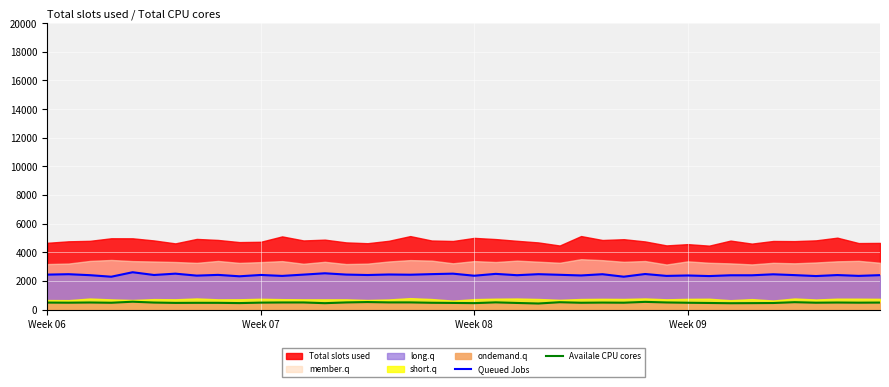

What is the maximum value for Availale CPU cores?

552